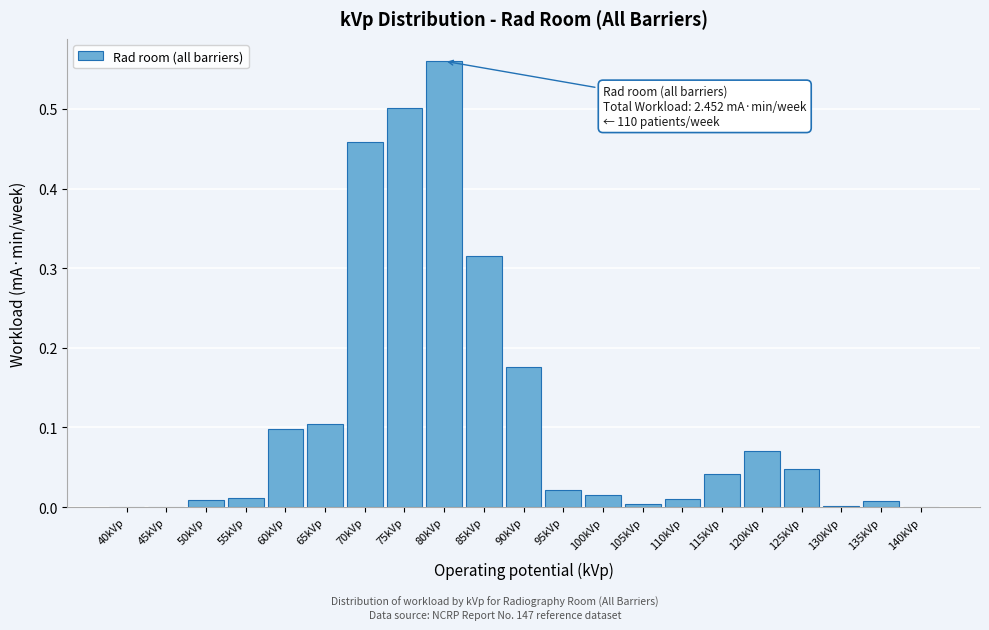

Is it true that the value at 100kVp is 0.0?

True